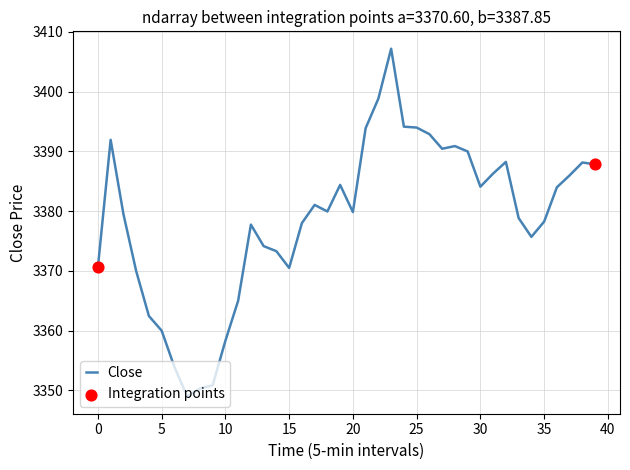

What is the minimum value shown in the chart?

3349.0